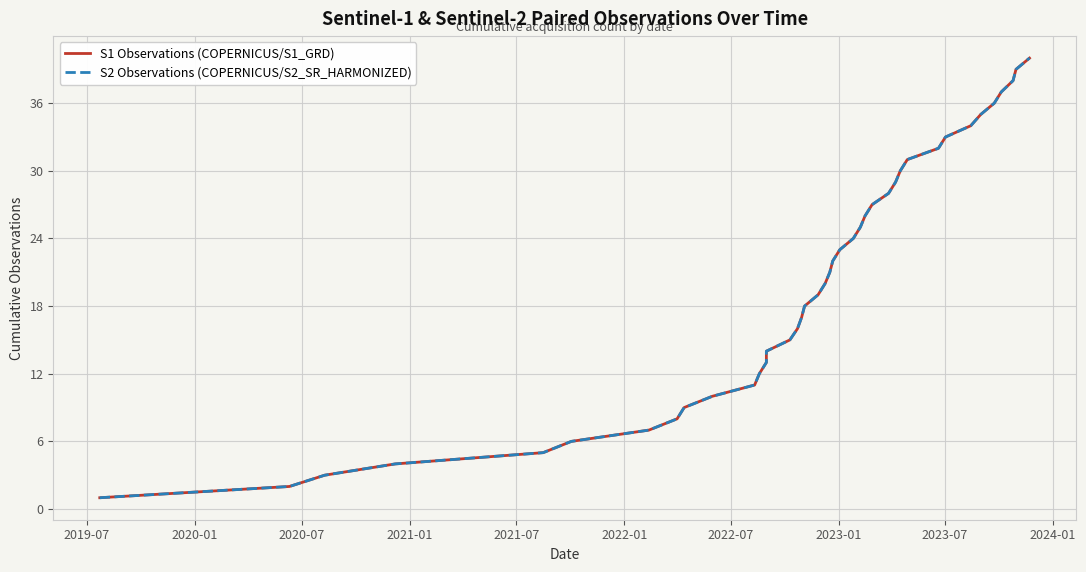

What is the minimum value for S1 Observations (COPERNICUS/S1_GRD)?

1